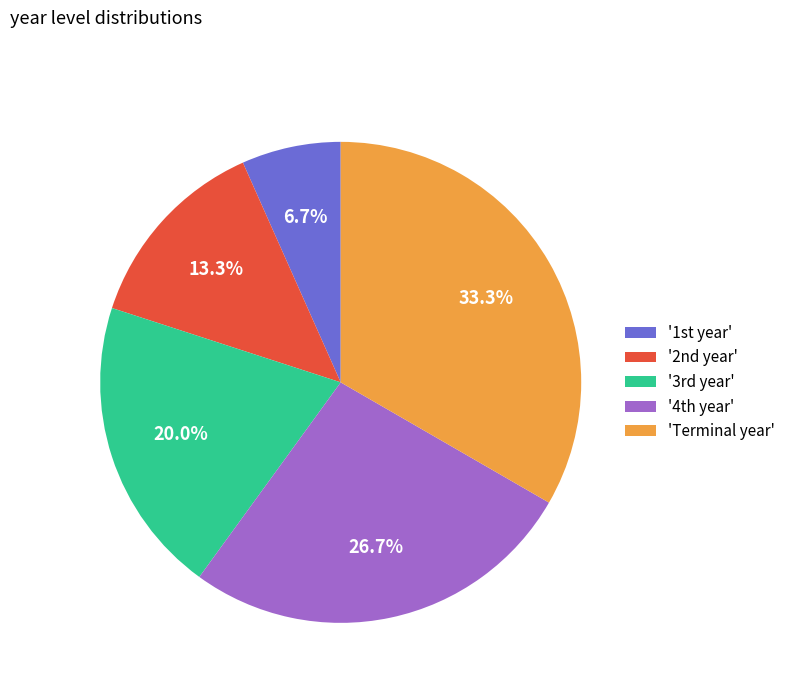

Which slice is the largest?

'Terminal year'